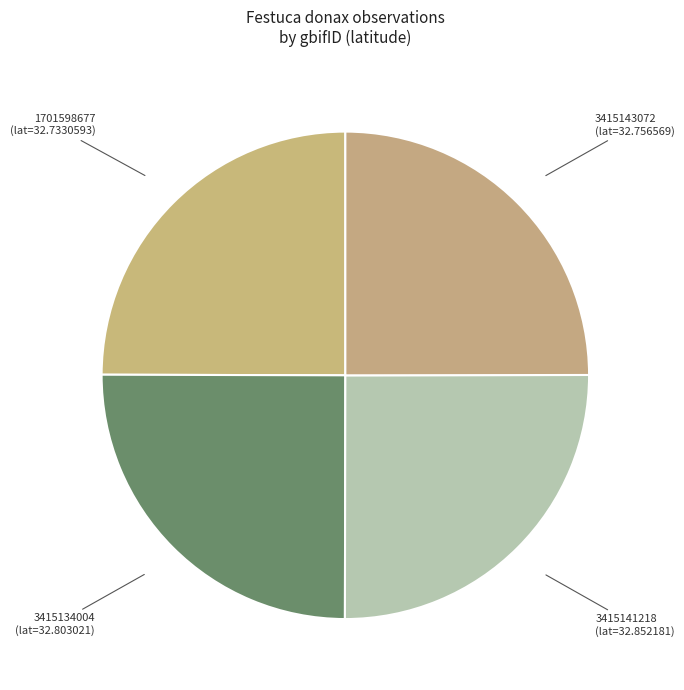

Is there a majority slice in this chart?

No